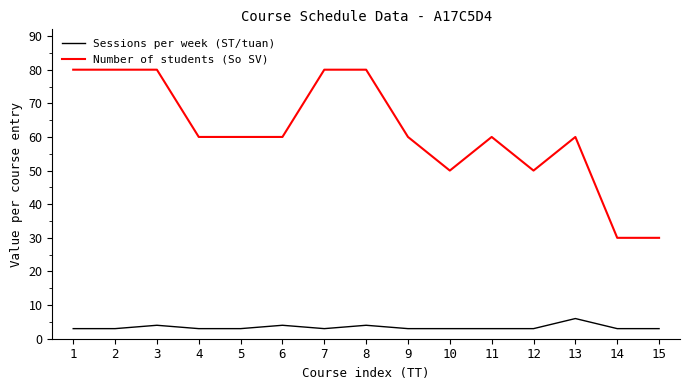

How many lines are shown in the chart?

2